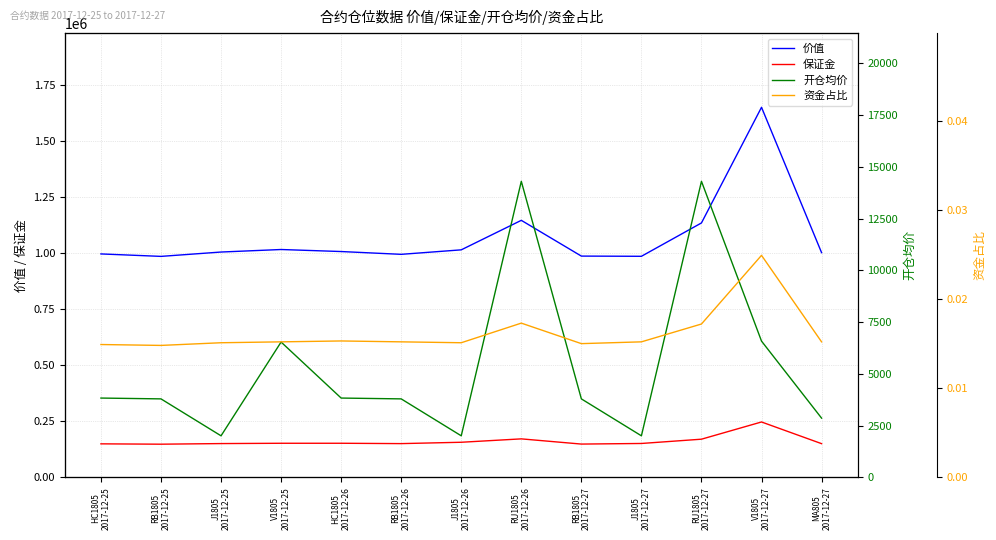

What position from the left is J1805
2017-12-27?

10